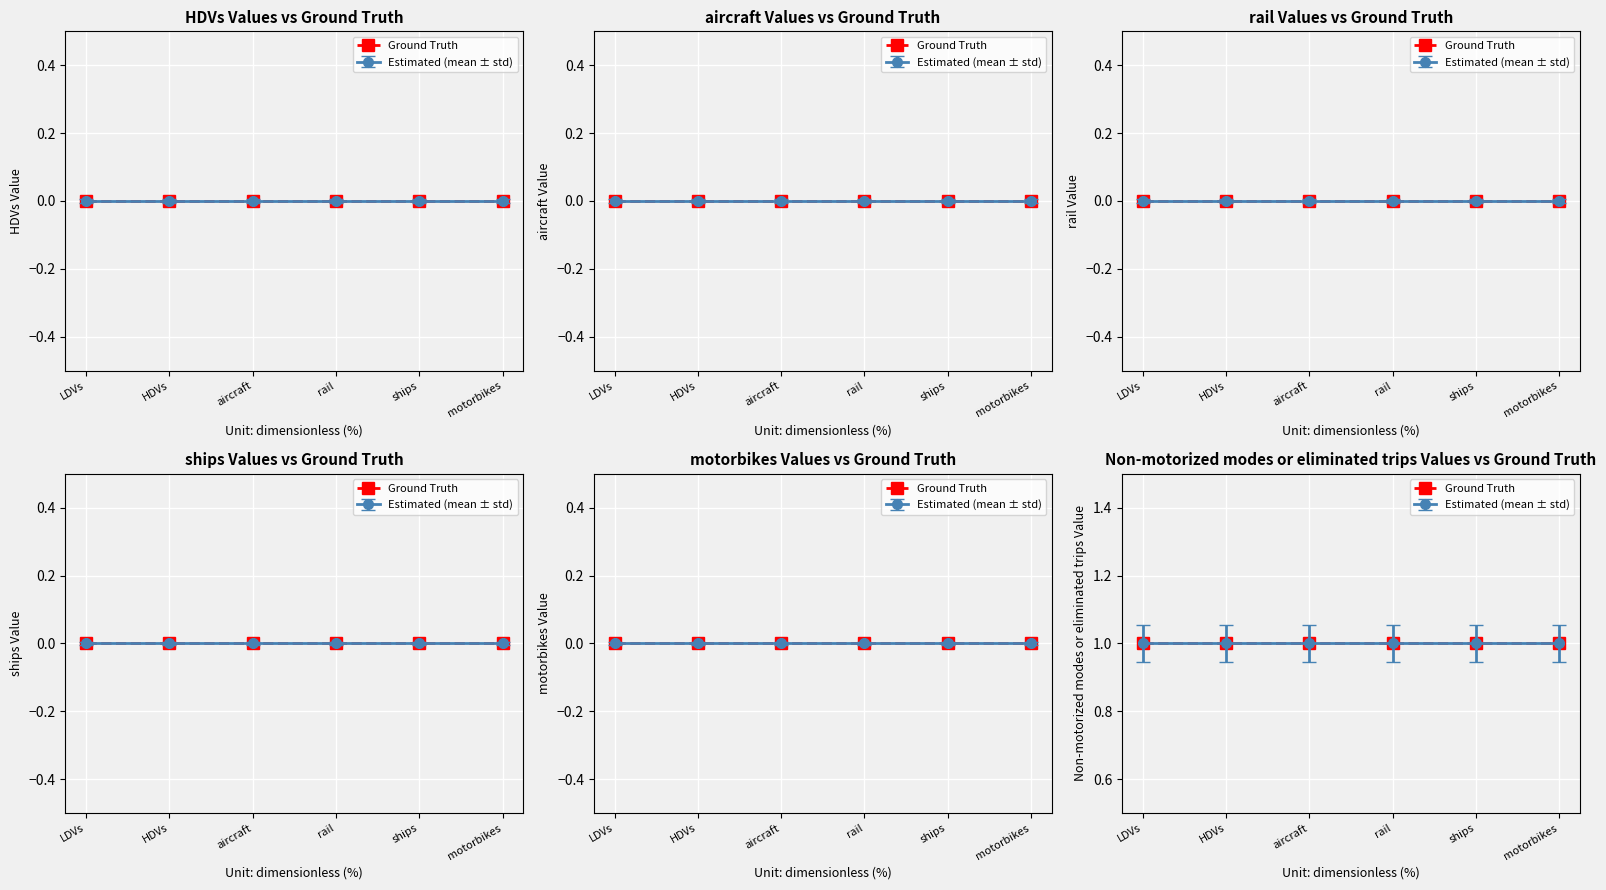

True or false: motorbikes and HDVs intersect in this chart.

False